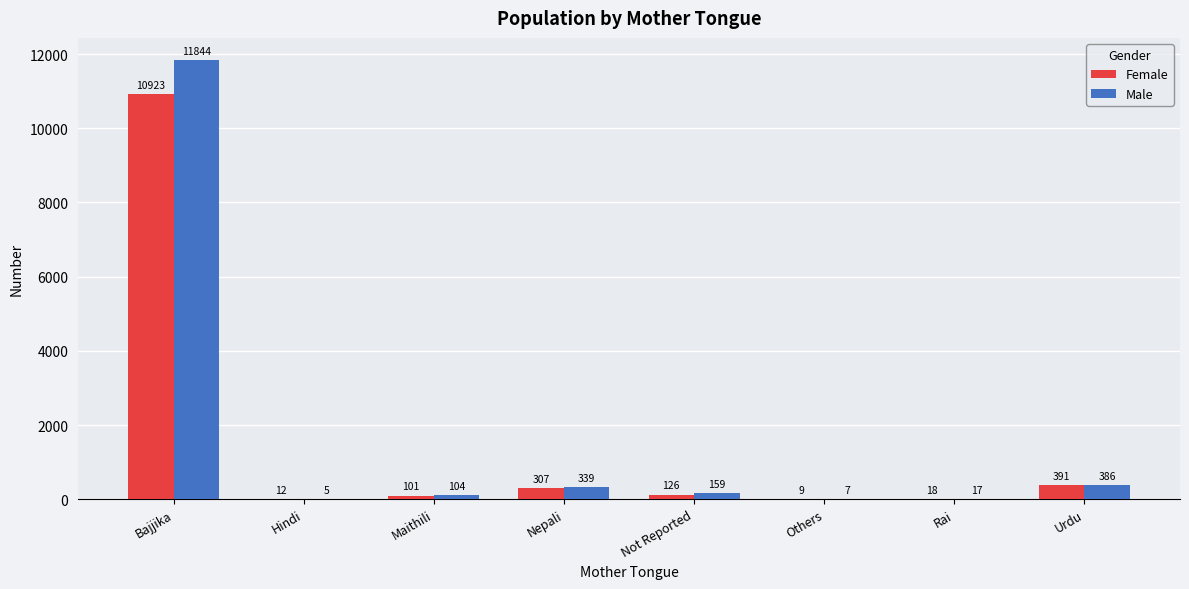

What are all the series names shown in the legend?

Female, Male